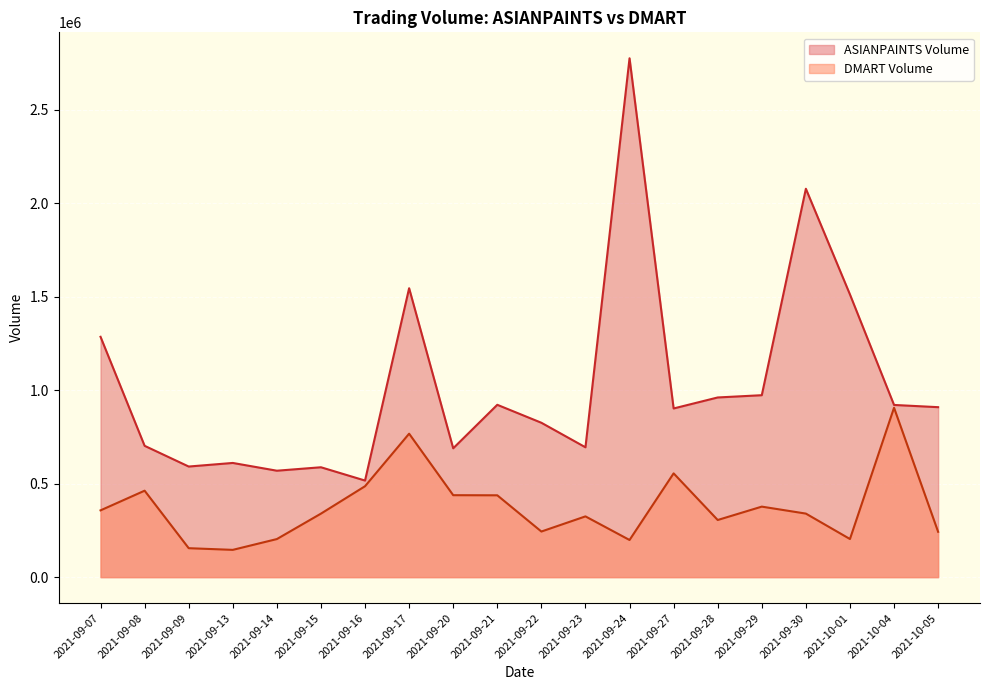

The ASIANPAINTS Volume series shows 1199932 at 2021-09-22. True or false?

False